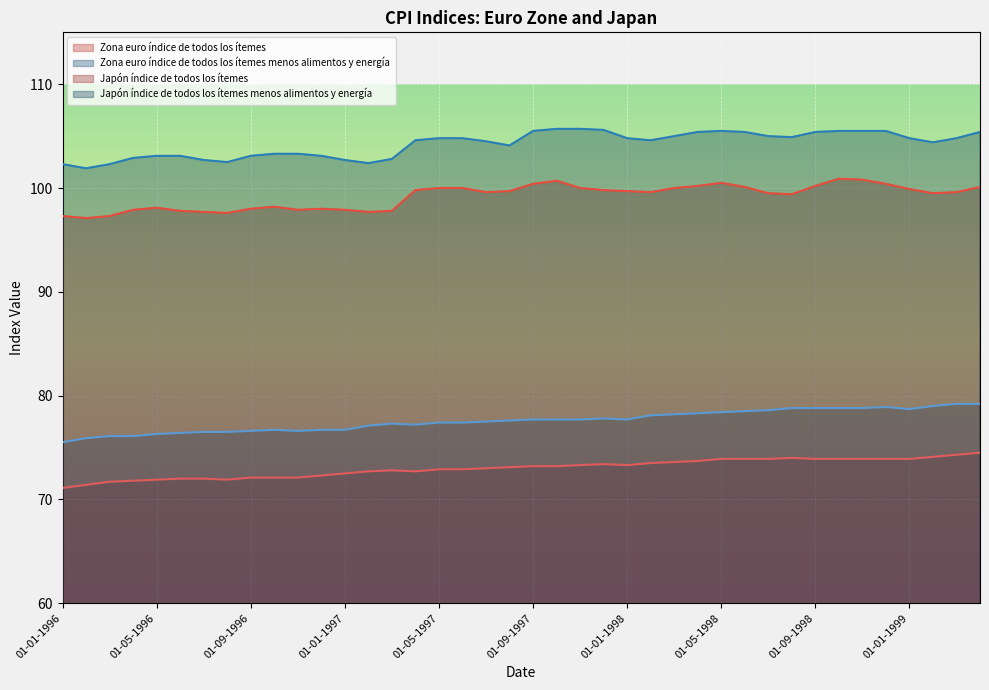

What are all the series names shown in the legend?

Zona euro índice de todos los ítemes, Zona euro índice de todos los ítemes menos alimentos y energía, Japón índice de todos los ítemes, Japón índice de todos los ítemes menos alimentos y energía